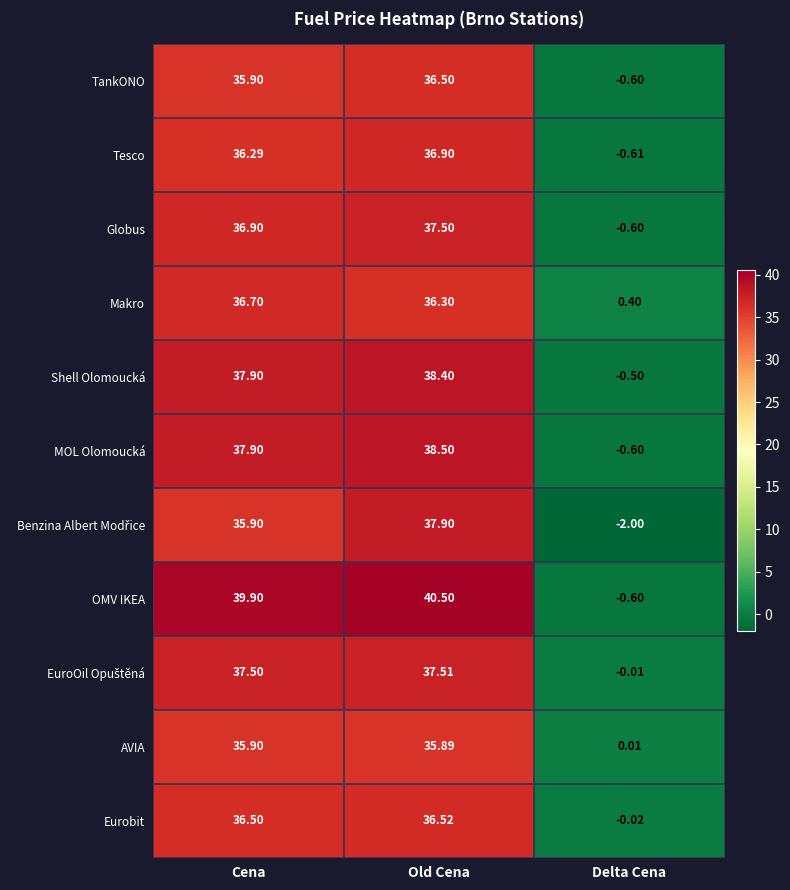

Which series has the largest total across all categories?

OMV IKEA